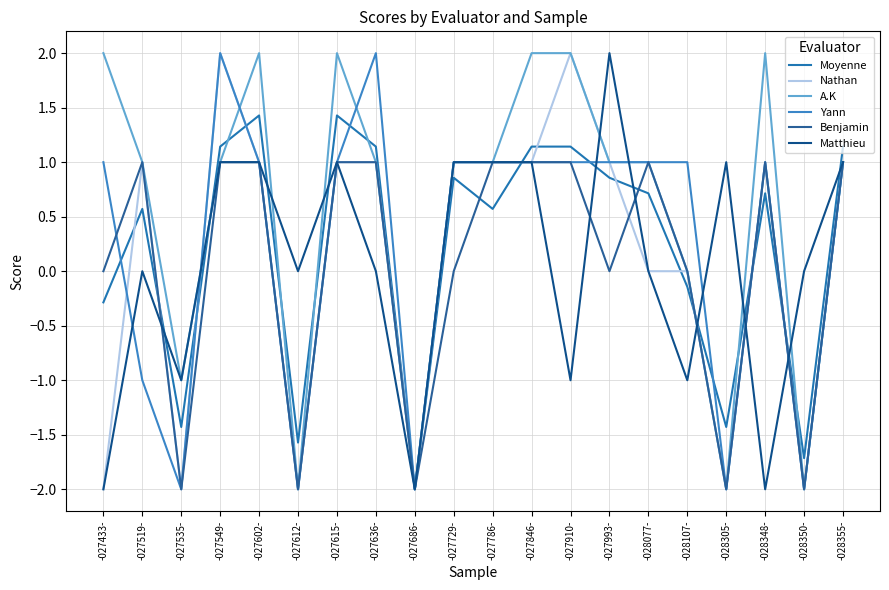

The Yann series shows 2.9 at -027636-. True or false?

False